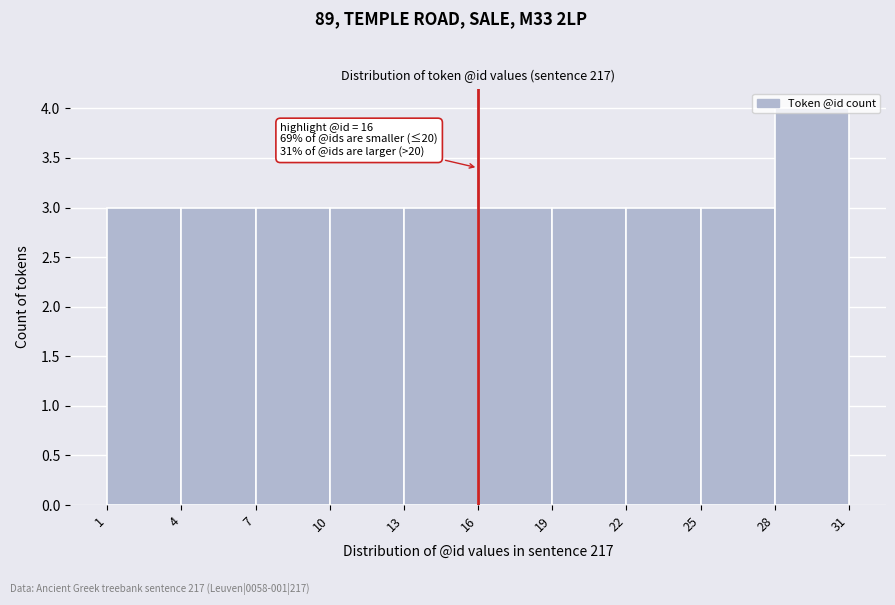

Which range on the x-axis has the tallest bar?

28 to 31